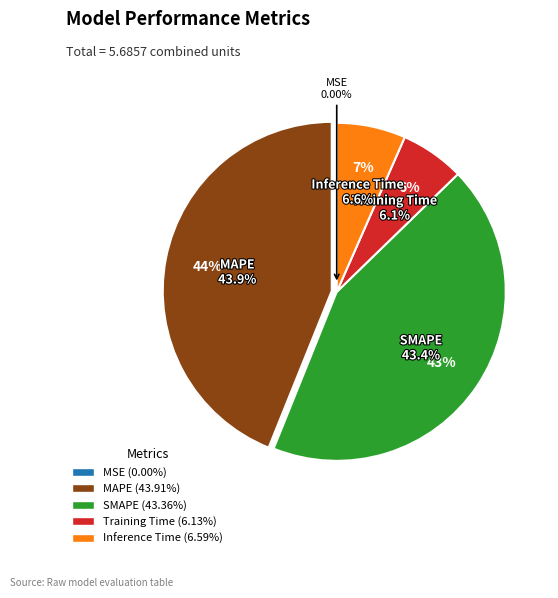

Combined, what portion of the pie is MSE and Inference Time?

6.6%